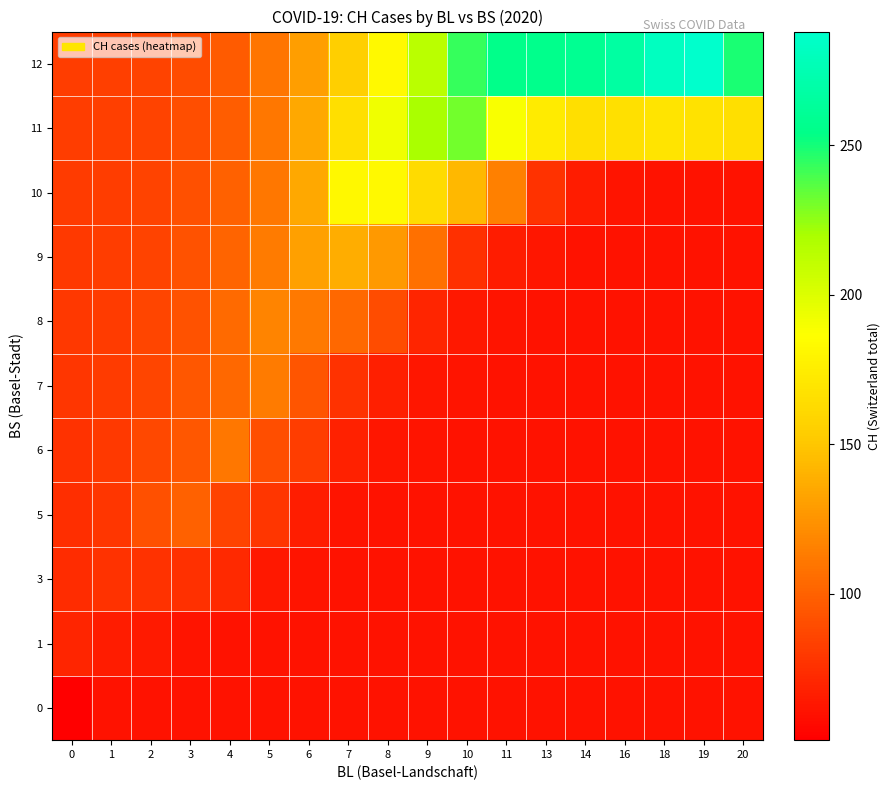

At which category does the chart reach its peak across all series?

19